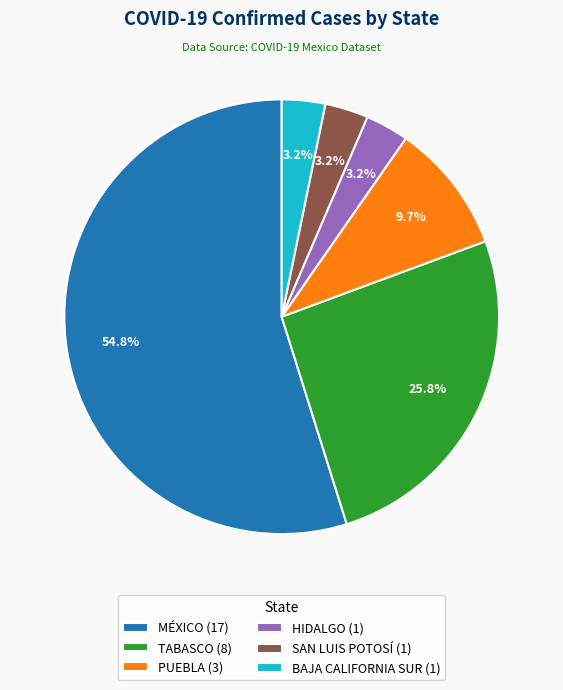

Does TABASCO represent more than half of the total?

No